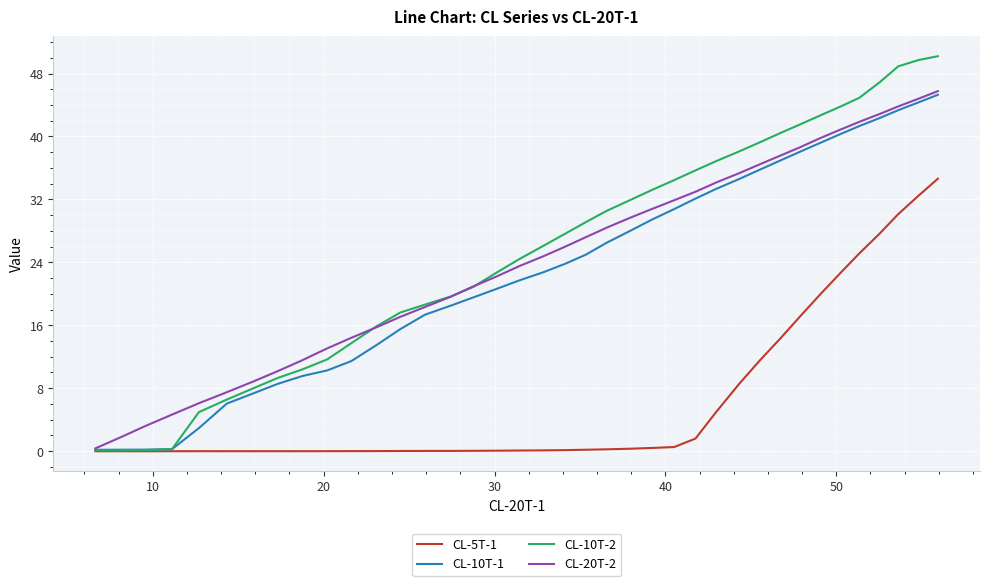

Does the chart display data point markers on the line(s)?

No